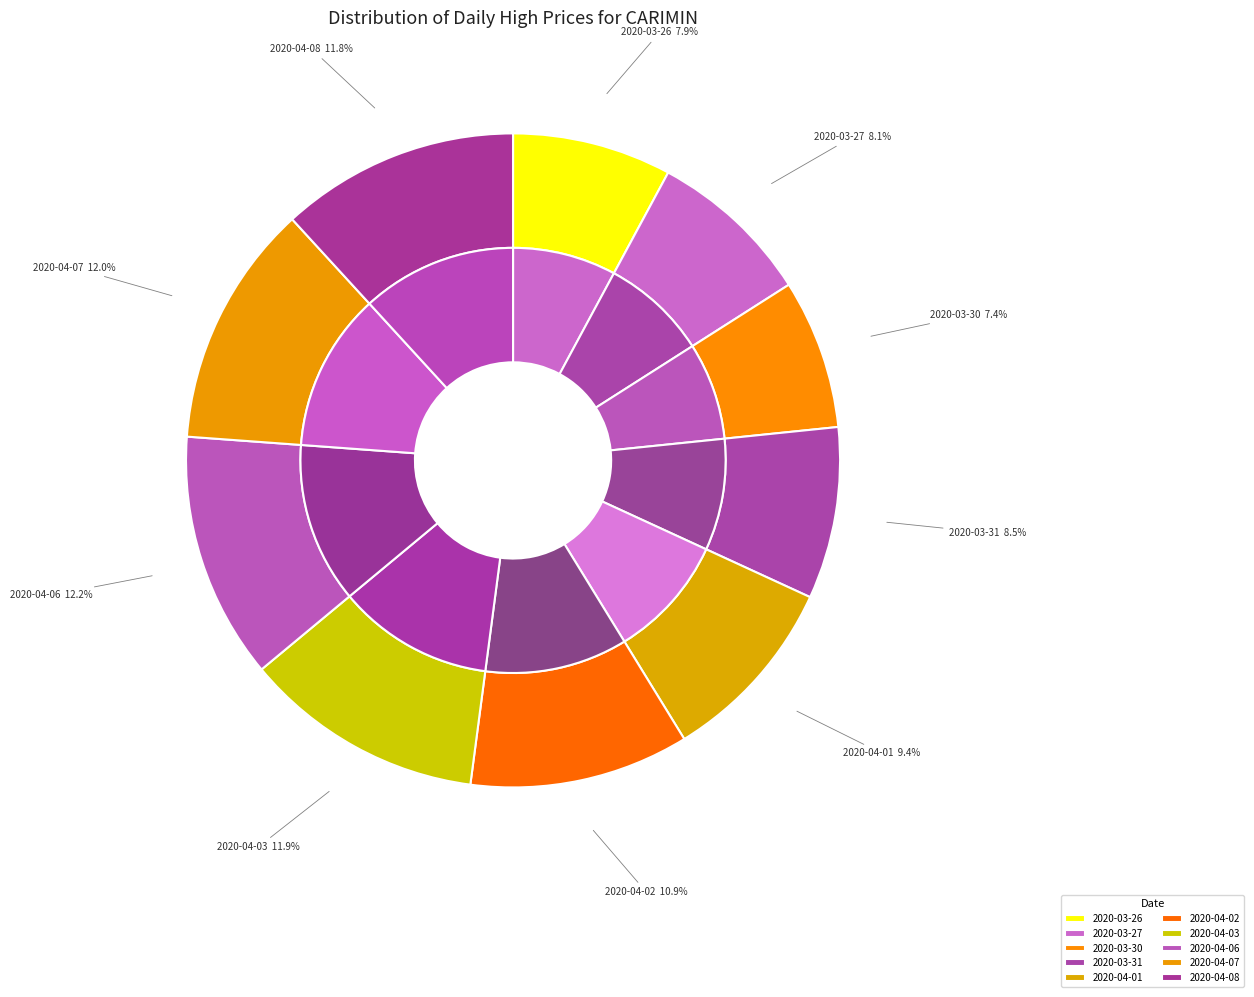

To the nearest percent, what percentage of the pie is 2020-04-01?

9%